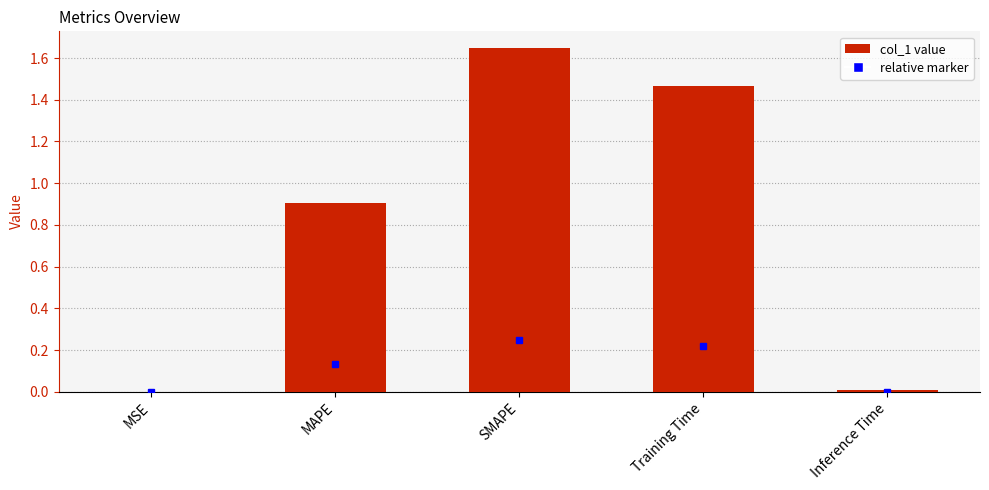

True or false: the data shows 0.9 at MAPE.

True